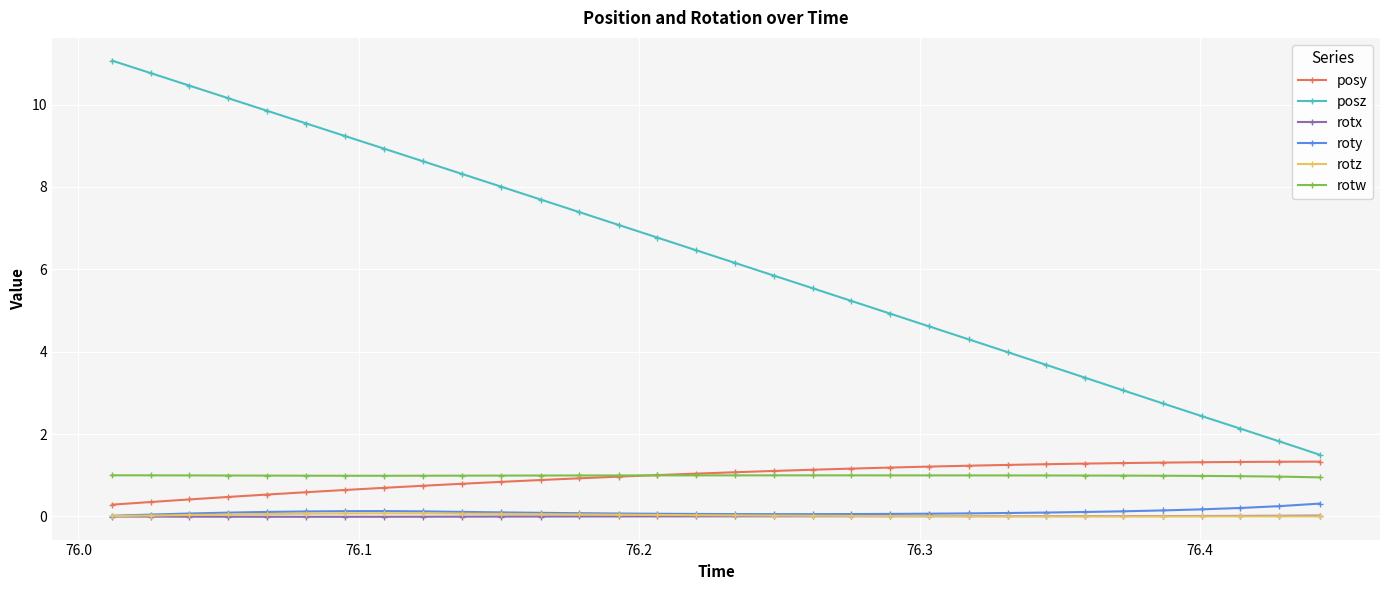

What is the difference between the second highest and second lowest values in the rotz series?

0.1